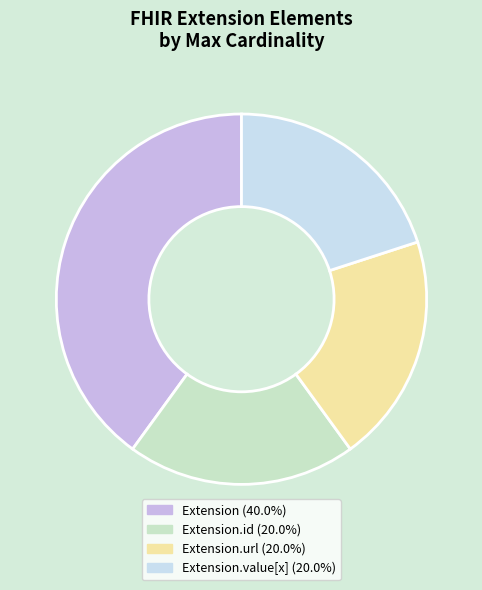

Count the number of slices in the pie.

4